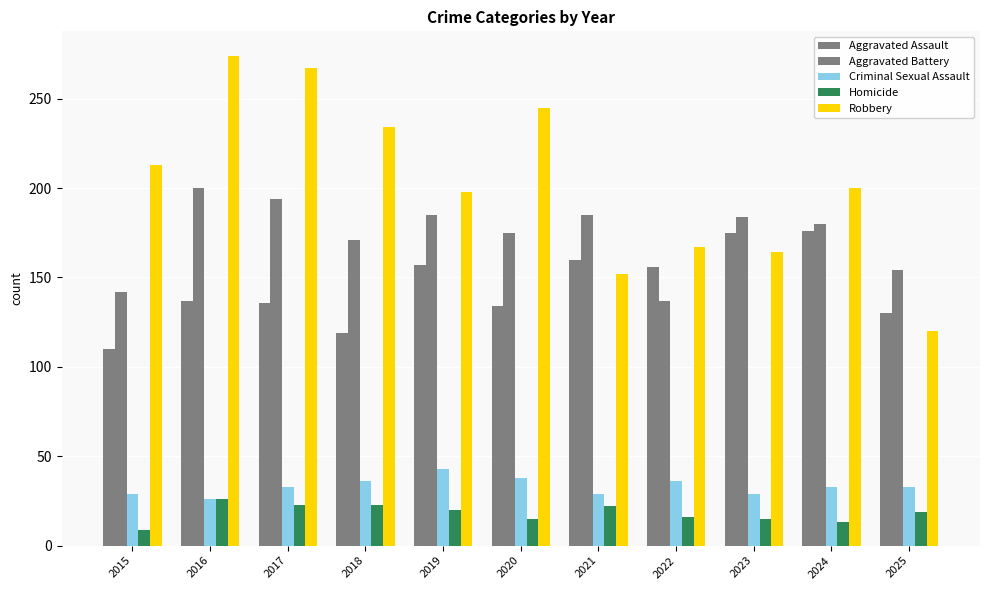

How many distinct data groups are displayed?

5